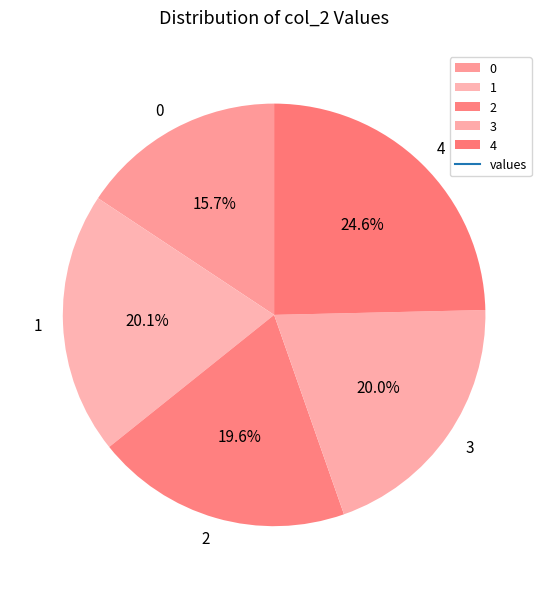

To the nearest percent, what is the difference between the 3 and 0 slice percentages?

4%